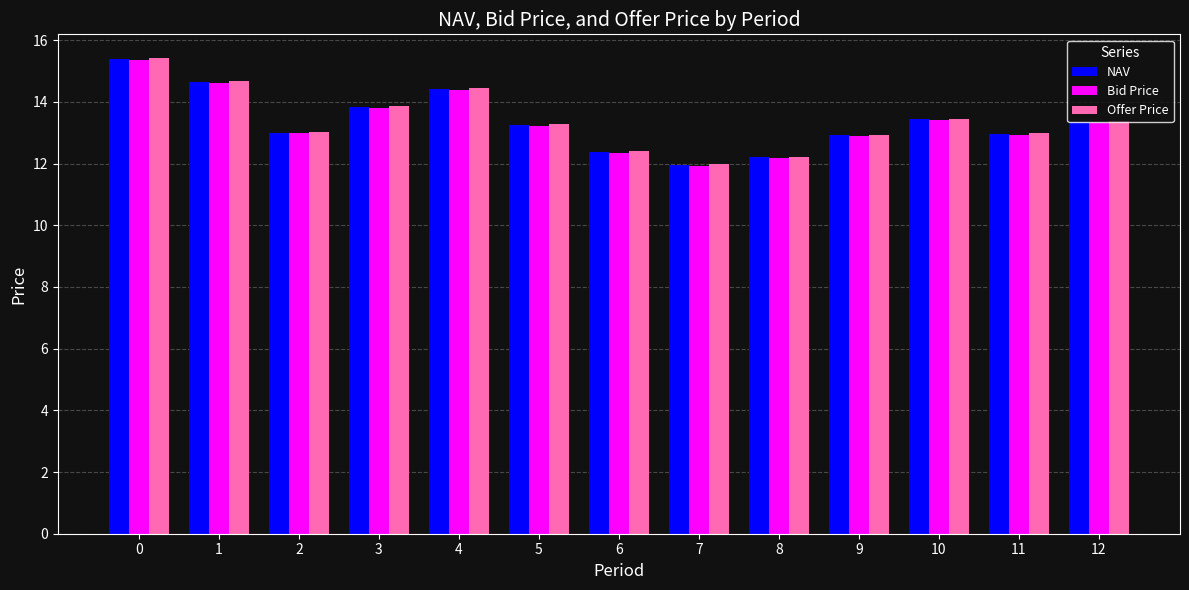

What is the difference between the Offer Price values at 2 and 9?

0.1